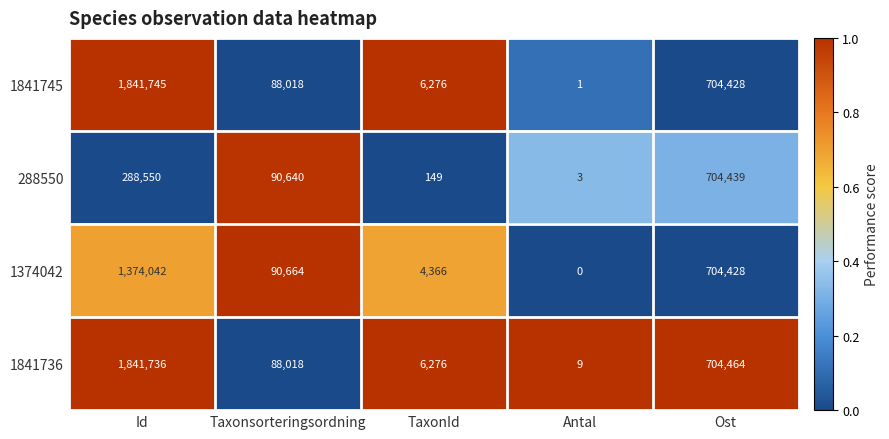

What is the greatest value displayed?

1841745